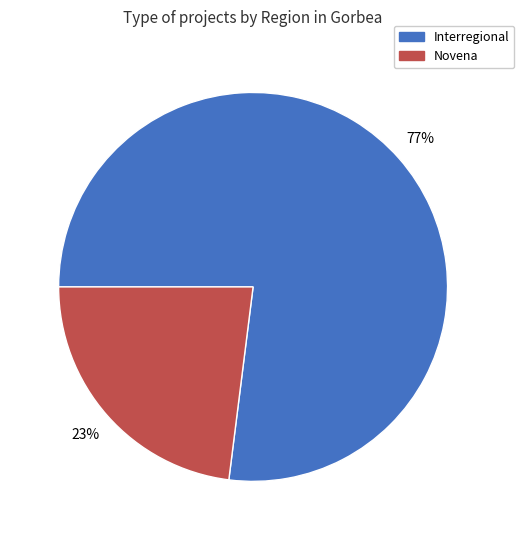

Combined, do Novena and Interregional account for over 50%?

Yes